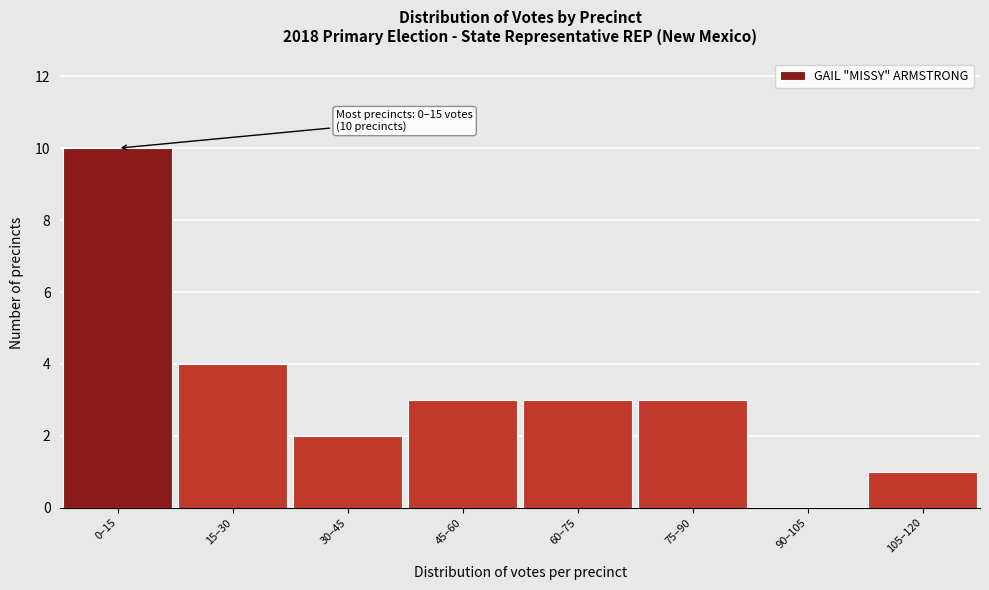

Reading right to left, transcribe all the data shown in this chart.

105–120=1	90–105=0	75–90=3	60–75=3	45–60=3	30–45=2	15–30=4	0–15=10